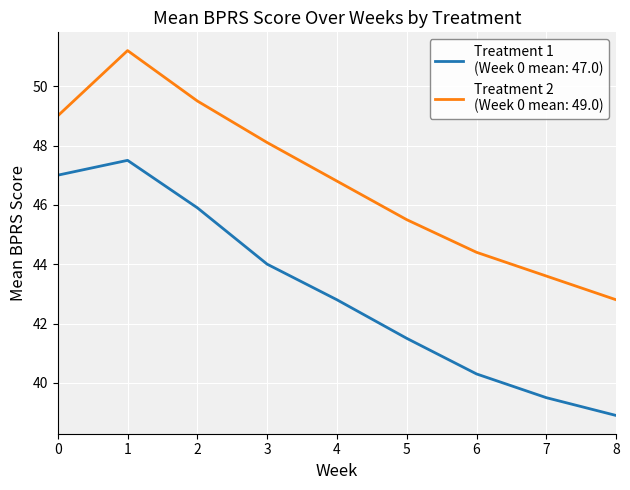

How many lines are shown in the chart?

2